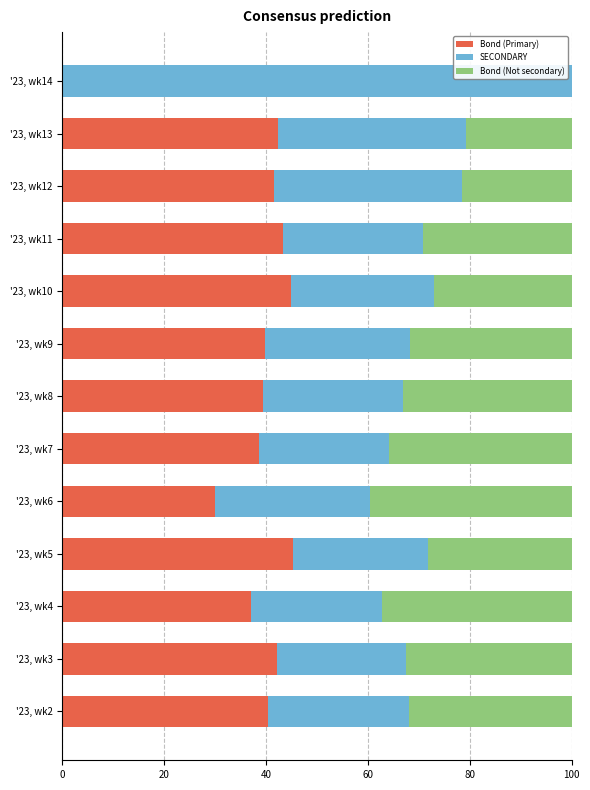

What is the total value across all series at '23, wk9?

100.0